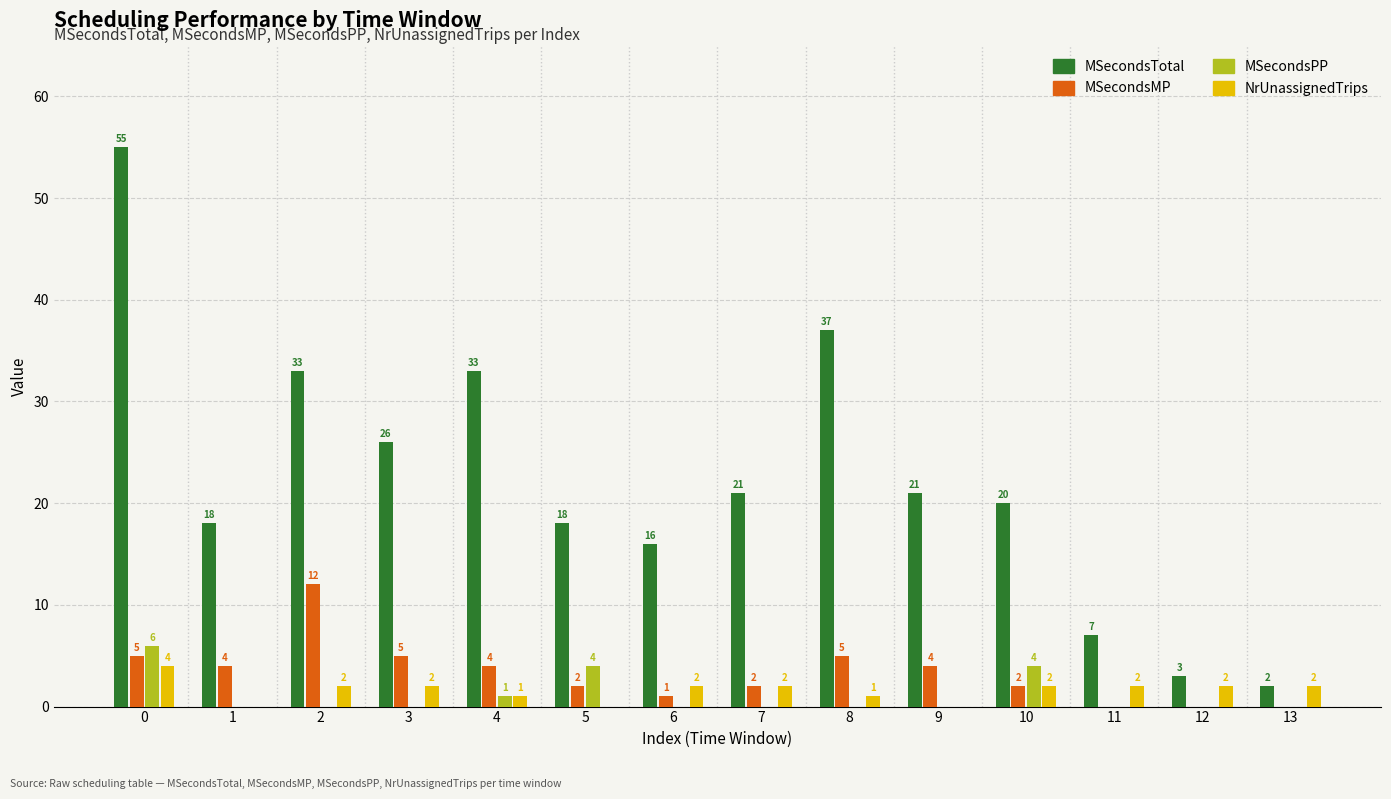

What is the maximum value for MSecondsTotal?

55